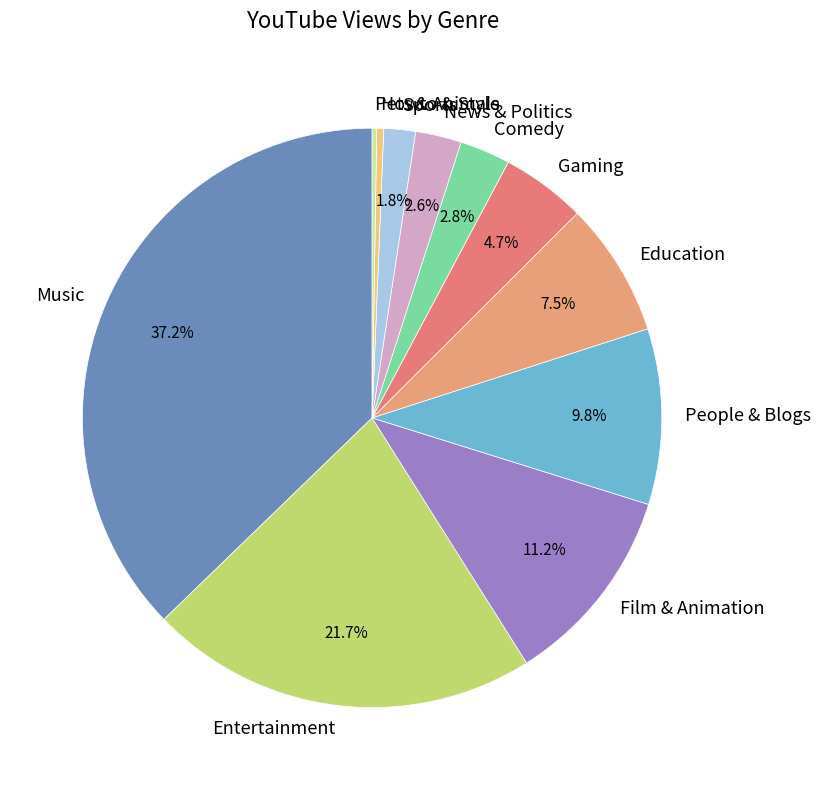

To the nearest percent, what is the difference between the largest and smallest slice percentages?

37%